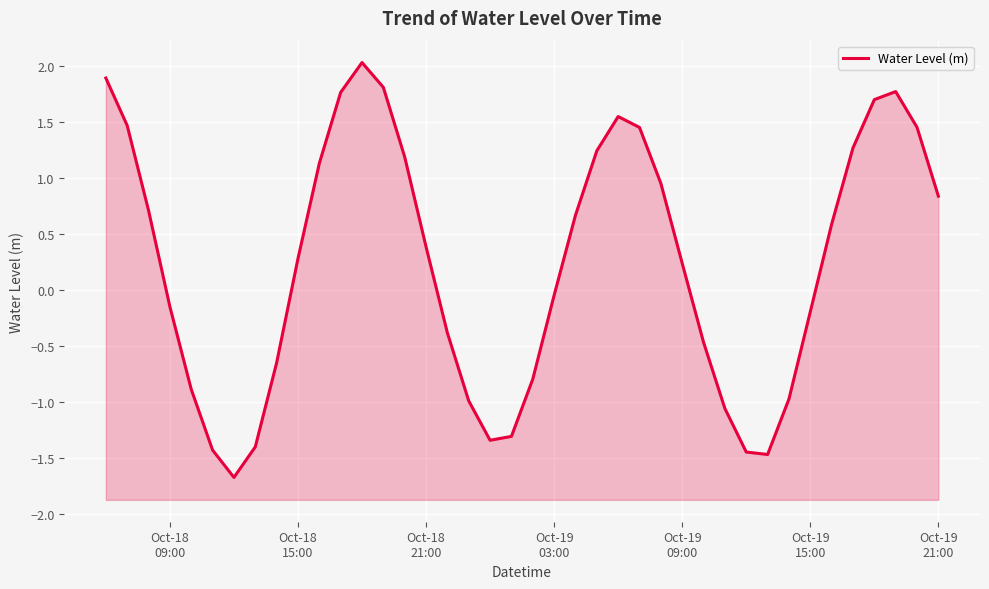

Reading left to right, list all the values displayed in this chart.

1.9	1.5	0.7	-0.1	-0.9	-1.4	-1.7	-1.4	-0.6	0.3	1.1	1.8	2.0	1.8	1.2	0.4	-0.4	-1.0	-1.3	-1.3	-0.8	-0.0	0.7	1.2	1.5	1.5	1.0	0.2	-0.5	-1.1	-1.4	-1.5	-1.0	-0.2	0.6	1.3	1.7	1.8	1.5	0.8